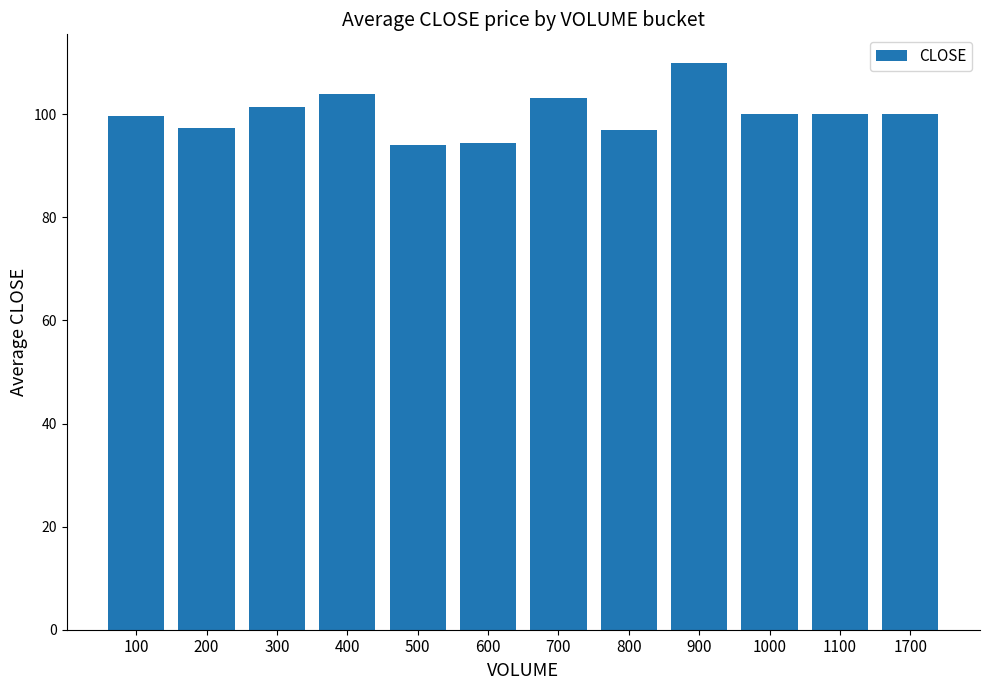

Count the number of data series in this chart.

1